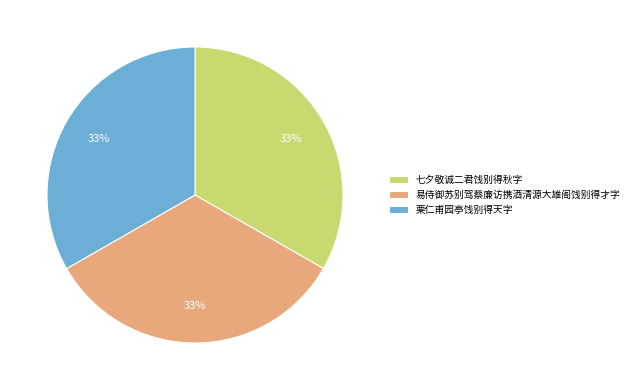

Combined, do 栗仁甫园亭饯别得天字 and 易侍御苏别驾蔡廉访携酒清源大雄阁饯别得才字 account for over 50%?

Yes